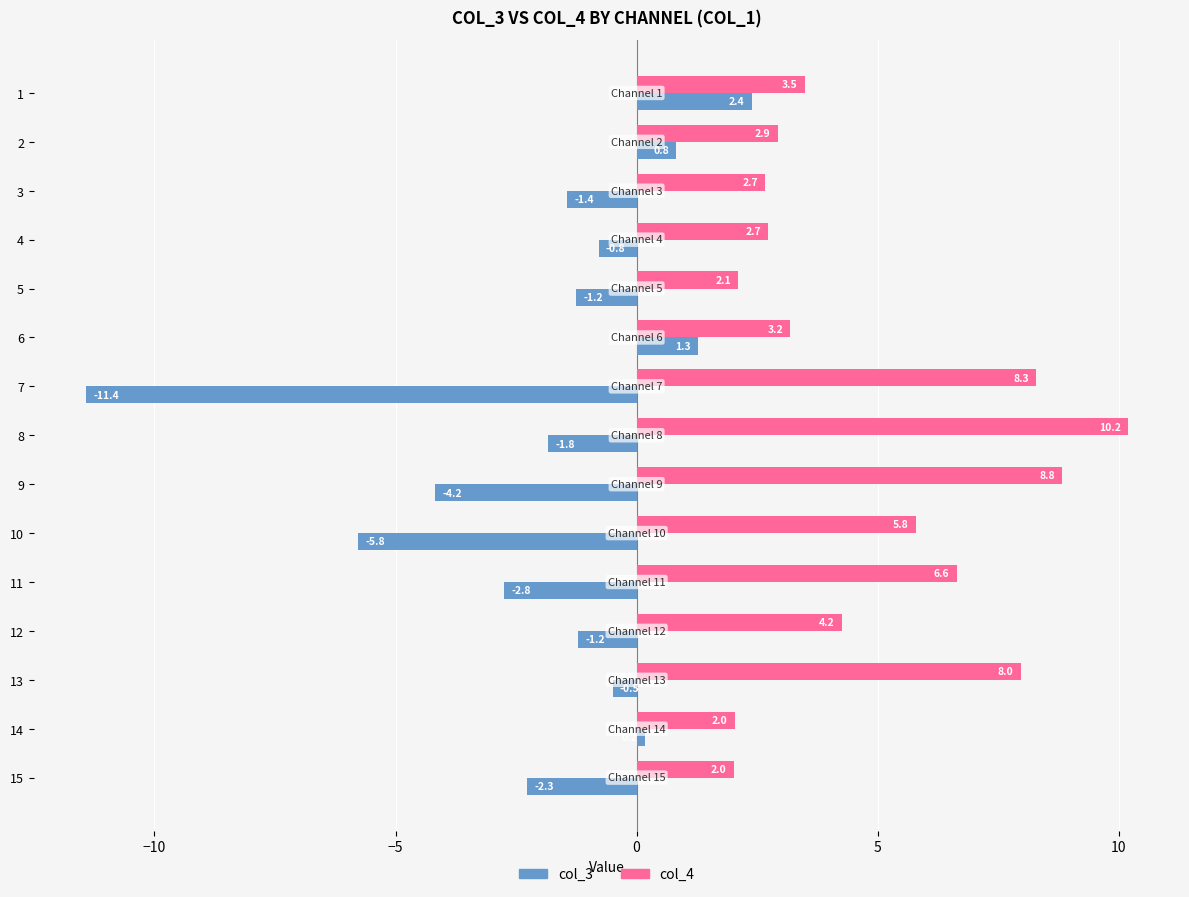

At which label does col_3 reach its minimum?

7